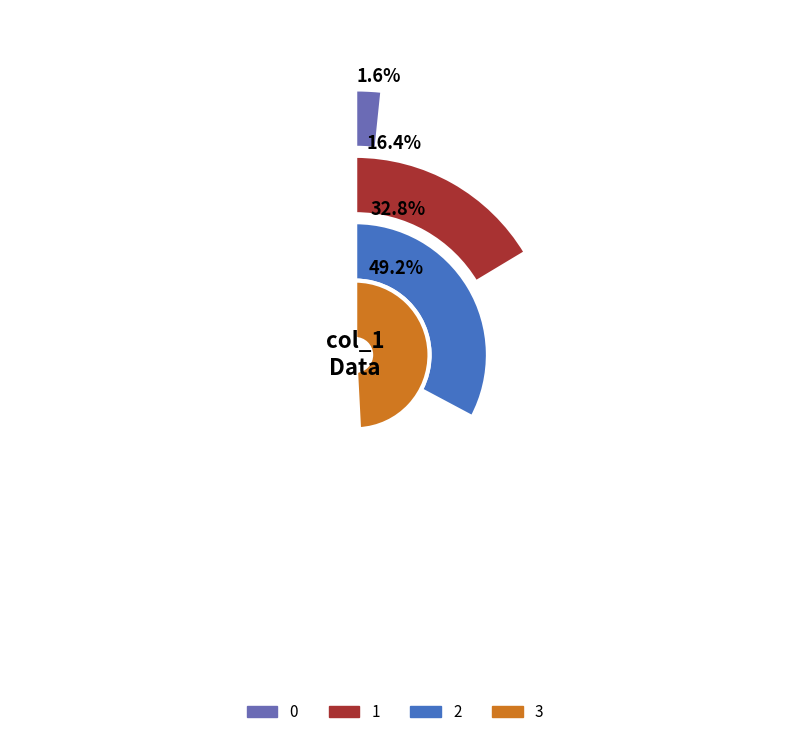

To the nearest percent, what portion does 2 represent?

33%